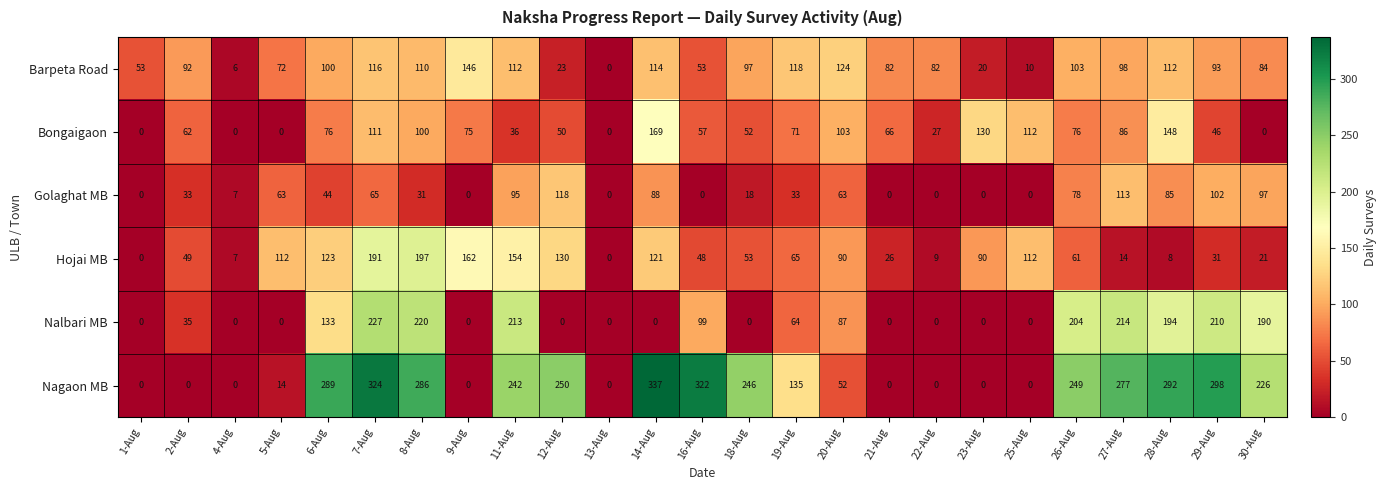

At which label does Golaghat MB reach its peak?

12-Aug